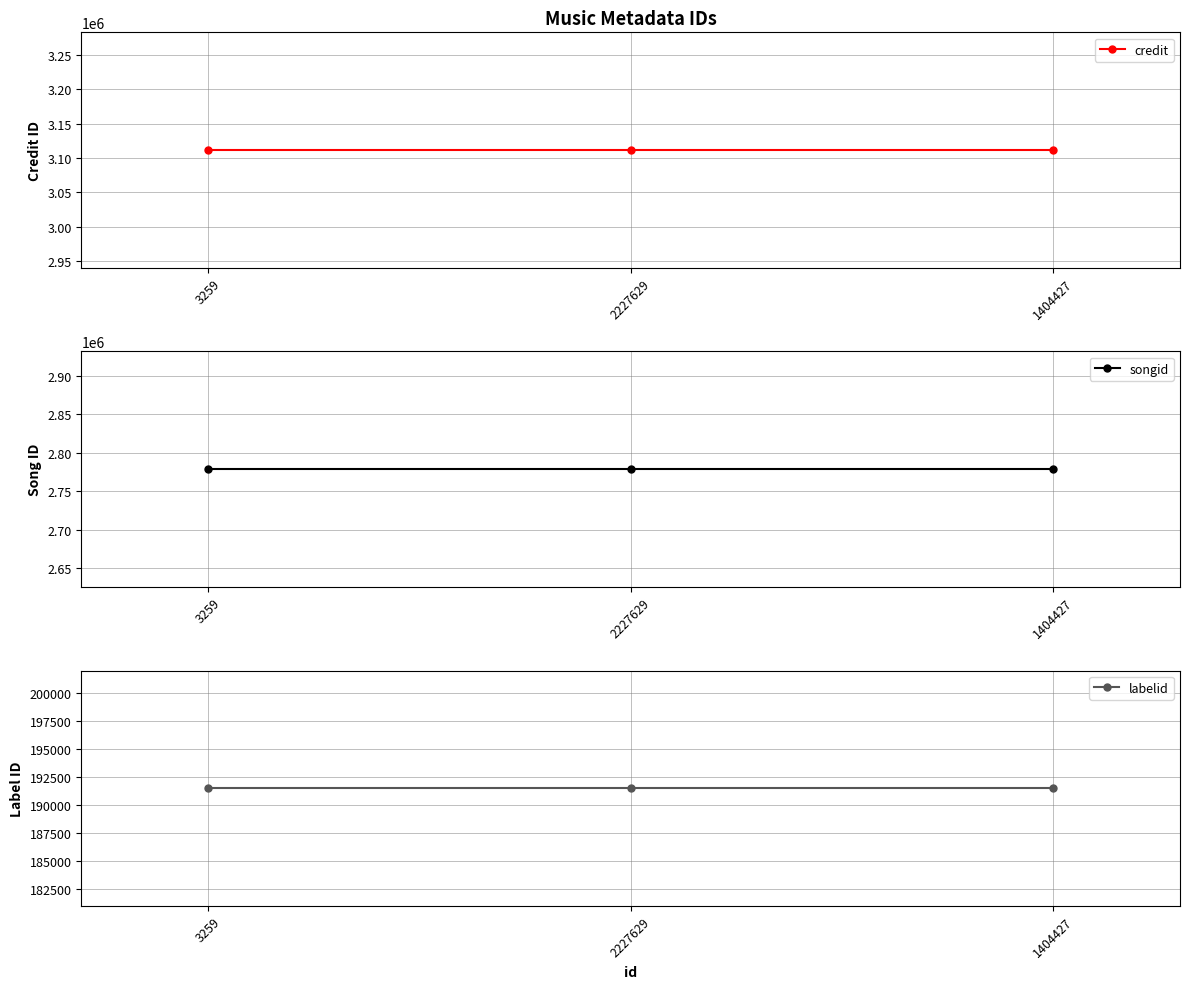

Which category has the highest value in the labelid series?

3259